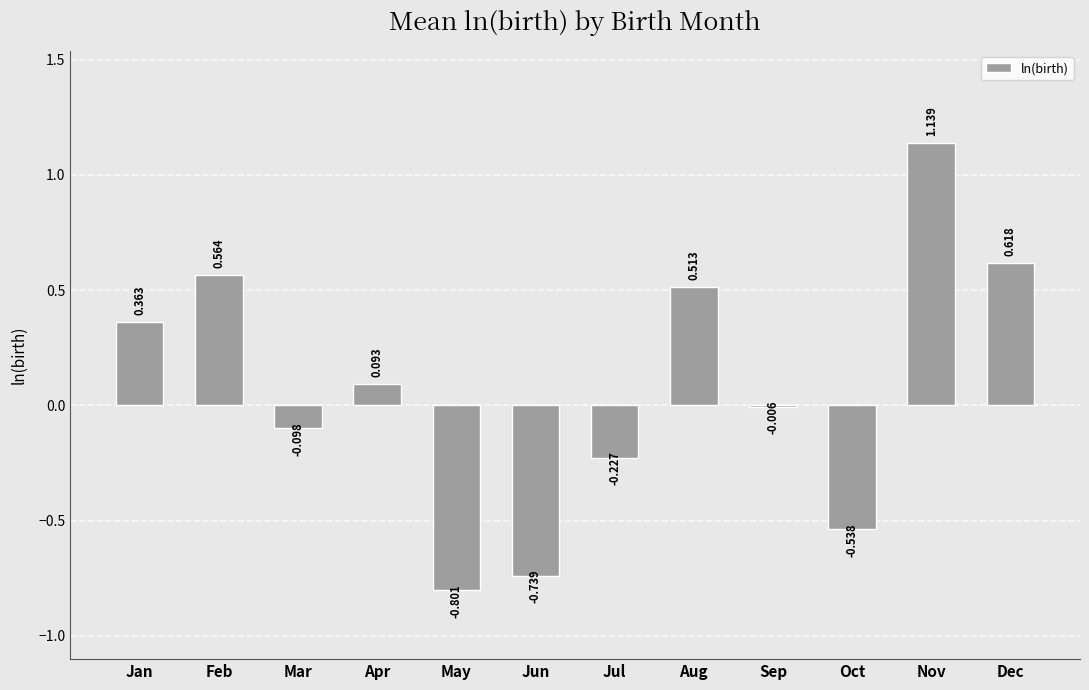

Which category has the highest value across all series?

Nov